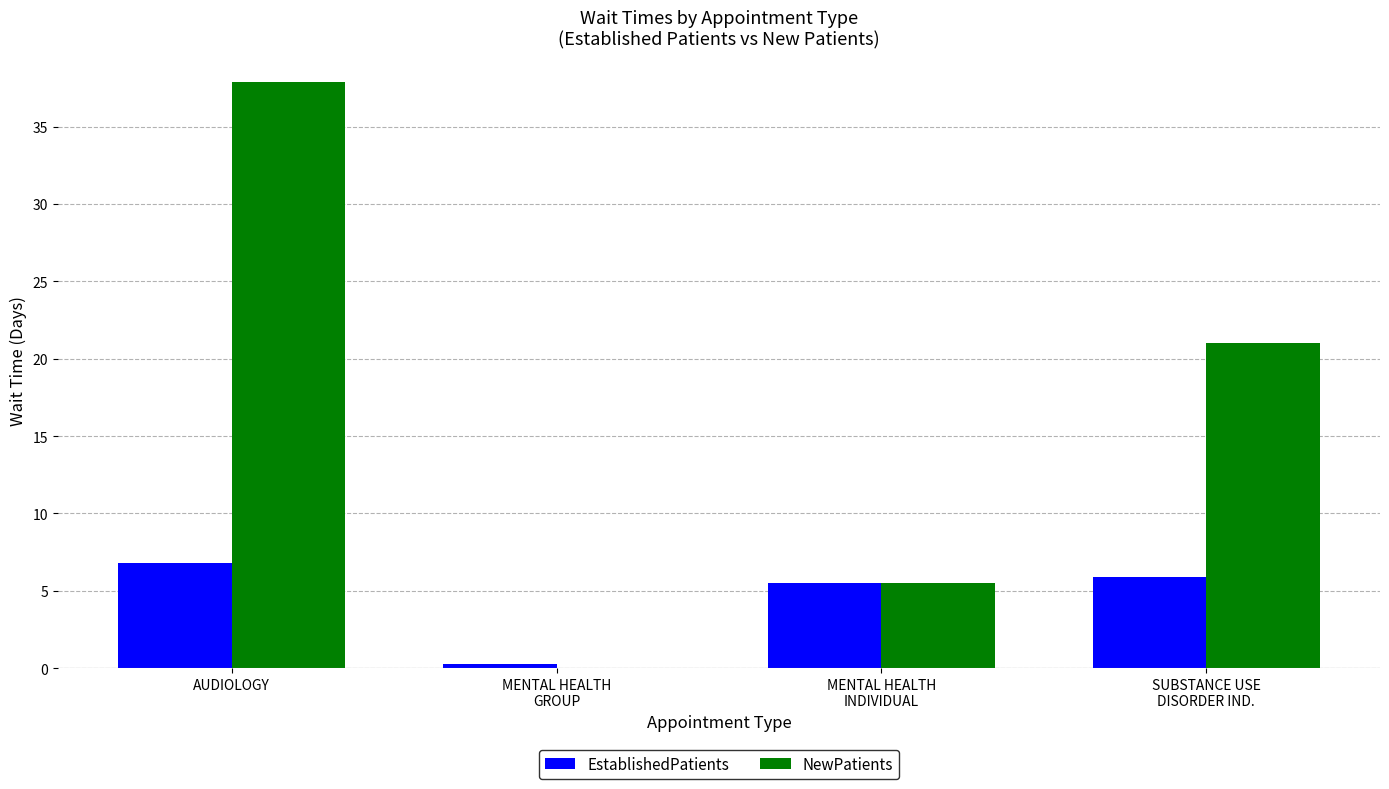

What is the maximum value shown in the chart?

37.9